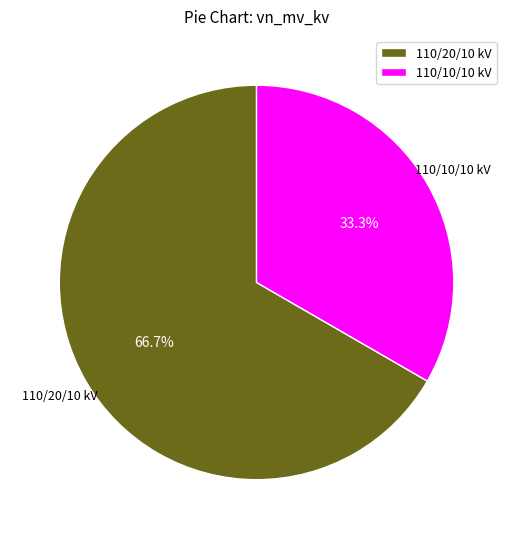

Which category has the smallest portion of the pie?

110/10/10 kV